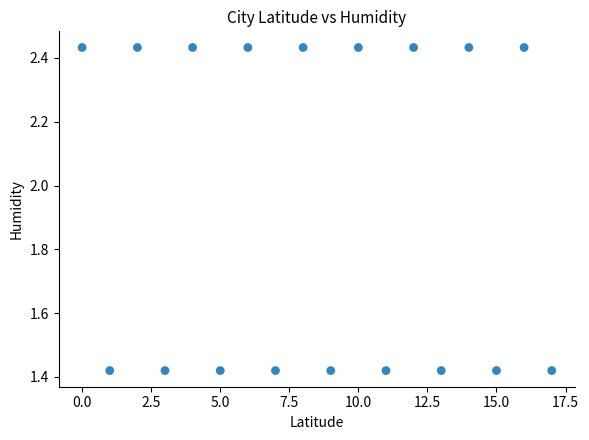

What is the range of Y values (max minus min)?

1.0